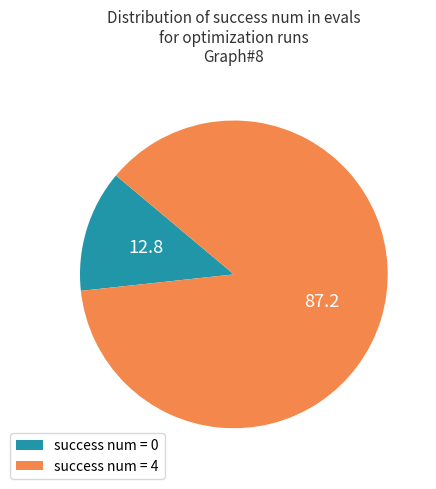

Combined, do success num = 0 and success num = 4 account for over 50%?

Yes